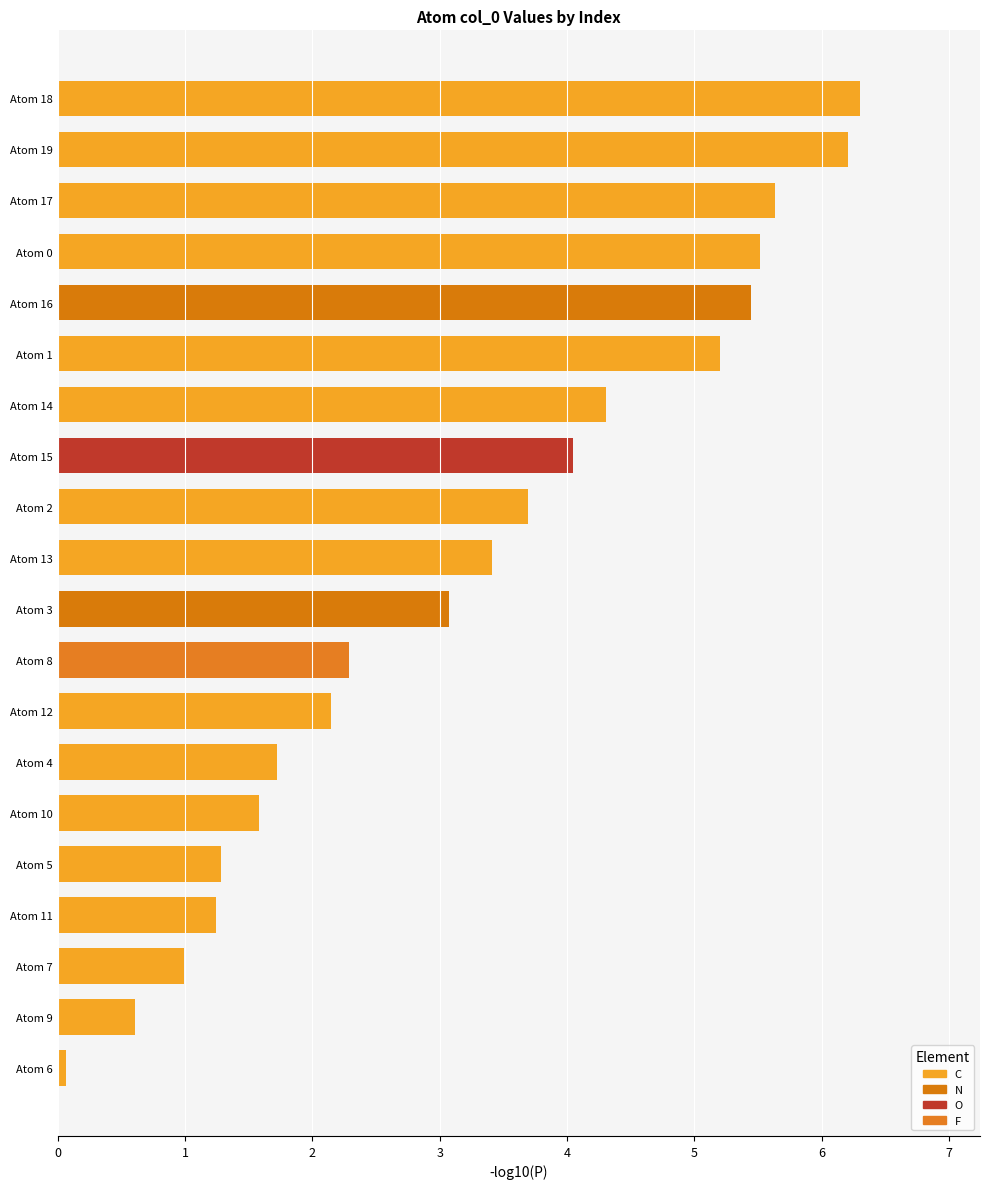

Is it true that the value at Atom 3 is 1.6?

False